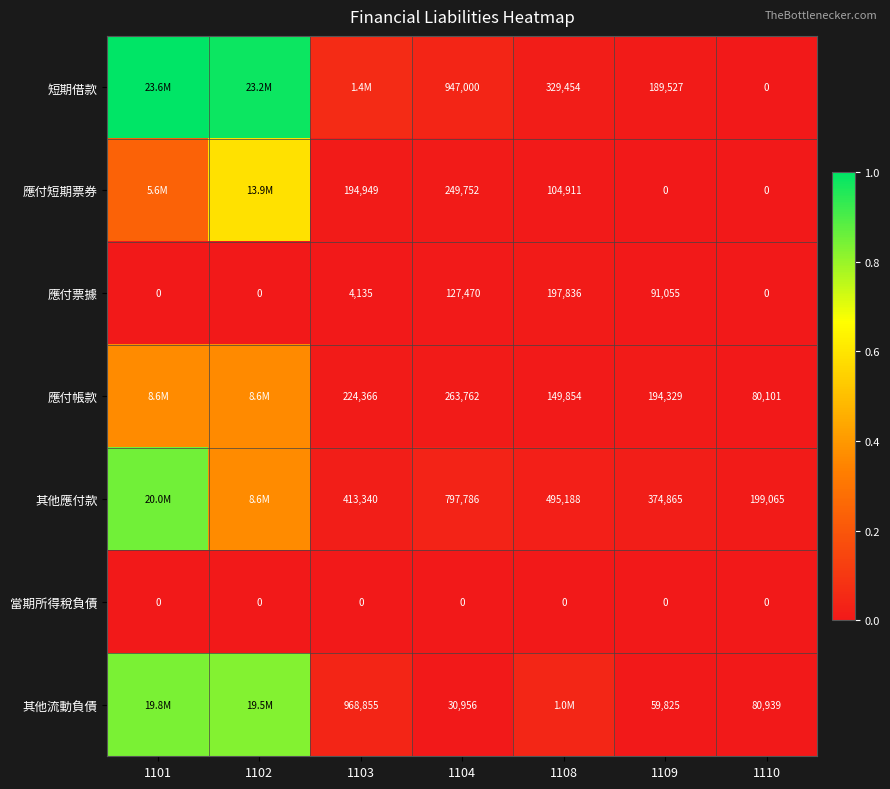

Rank the series at 1104 from highest to lowest value.

短期借款, 其他應付款, 應付帳款, 應付短期票券, 應付票據, 其他流動負債, 當期所得稅負債